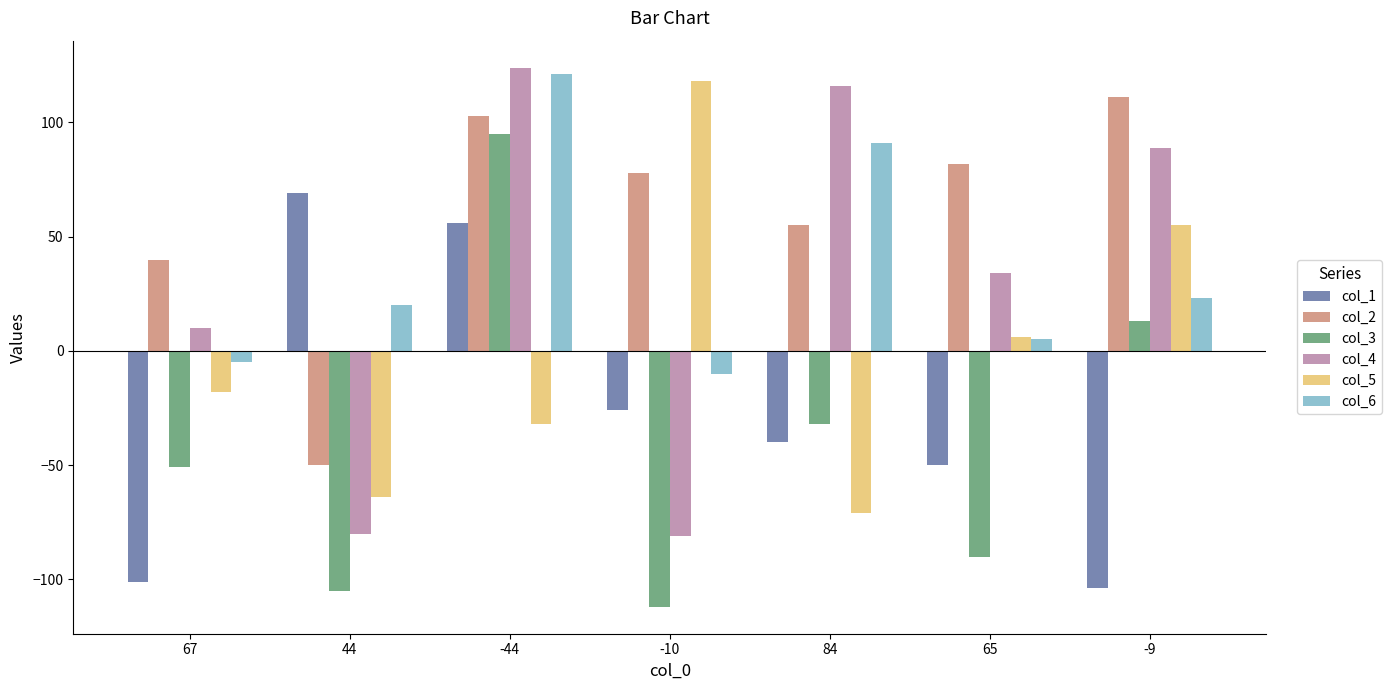

Is it true that col_2 equals 36 at 84?

False